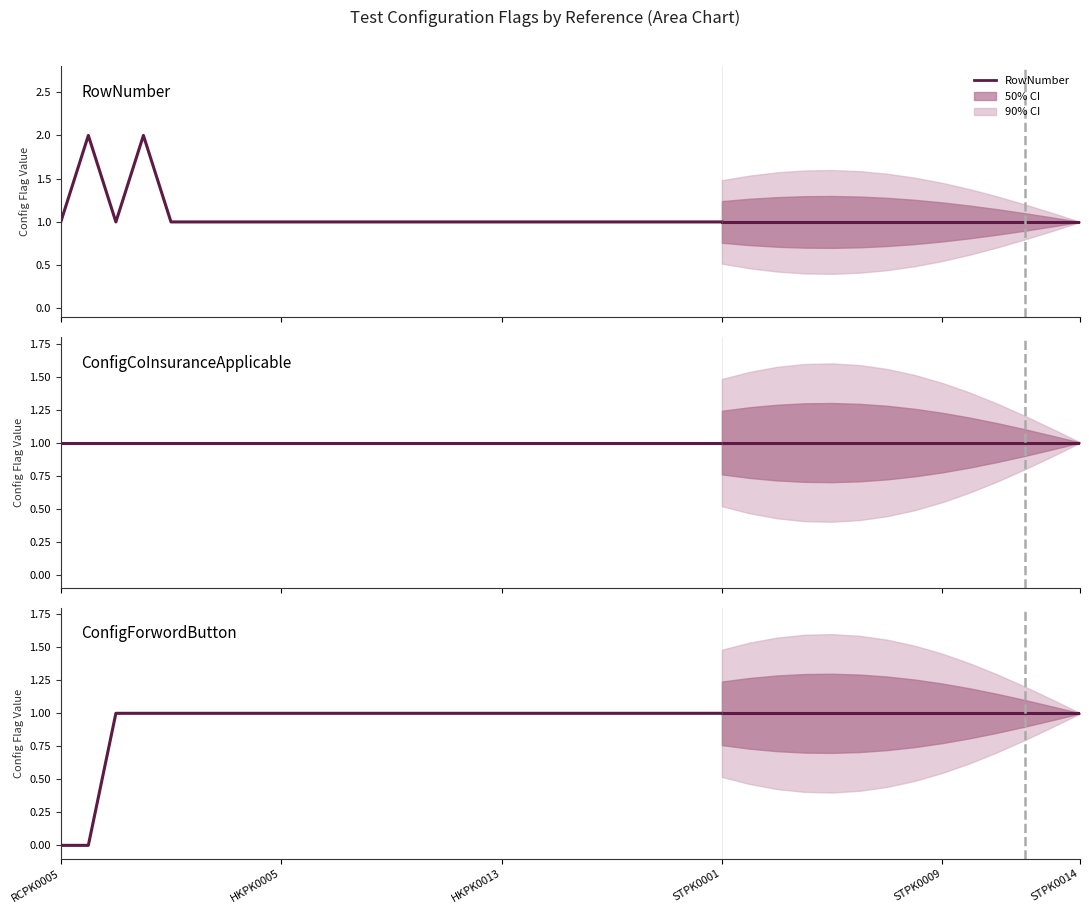

Rank the series at 7 from highest to lowest value.

RowNumber, ConfigCoInsuranceApplicable, ConfigForwordButton